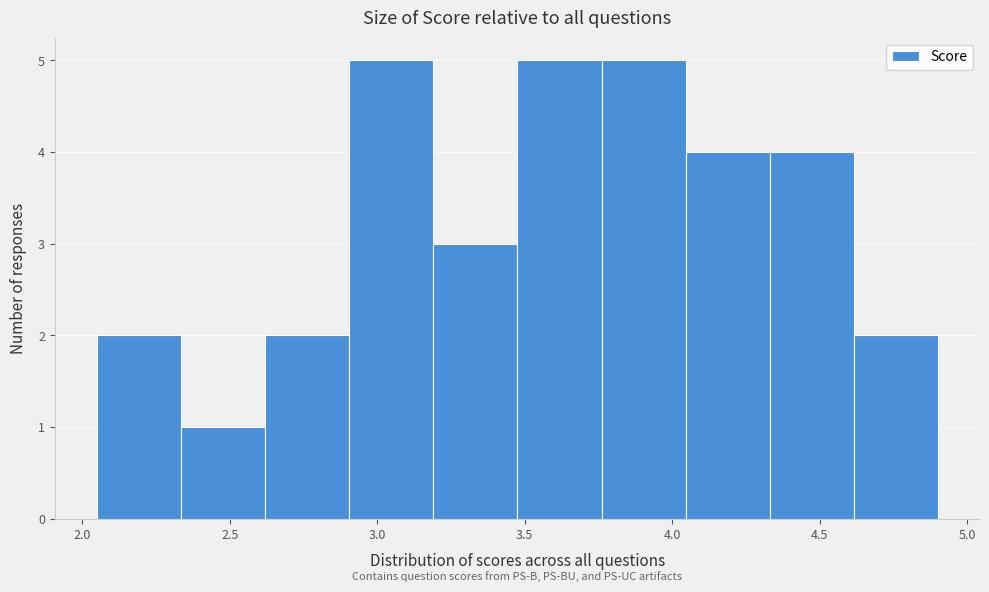

What is the height of the bar covering 4.615 to 4.900 on the x-axis? Neither the bar edges nor the heights are printed on the chart, so give them approximately, as read against the axes.

2